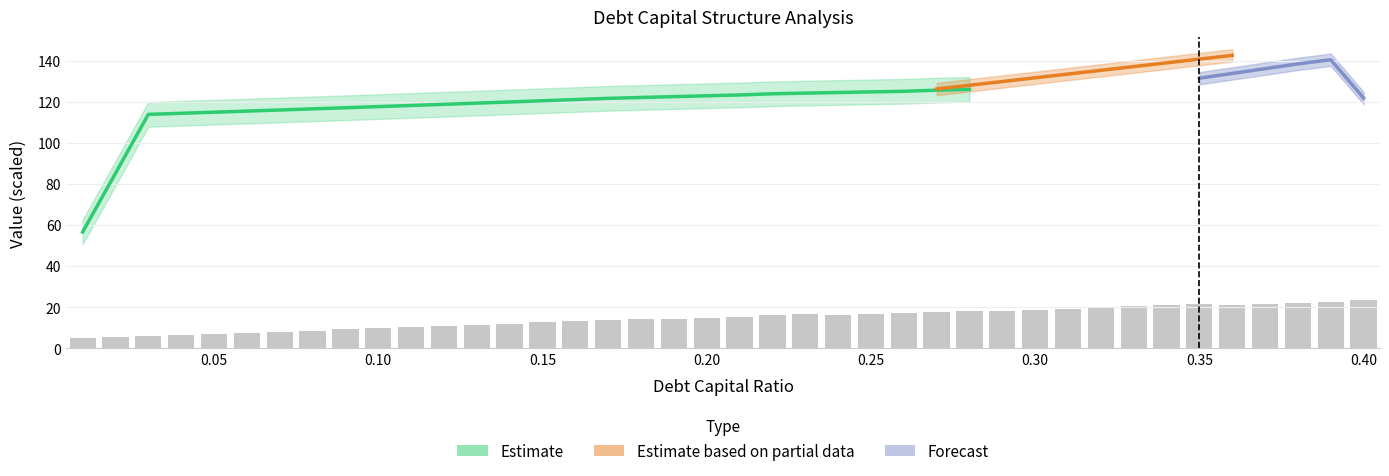

Rank the categories by debt_capital value from lowest to highest.

0, 1, 2, 3, 4, 5, 6, 7, 8, 9, 10, 11, 12, 13, 14, 15, 16, 17, 18, 19, 20, 21, 22, 23, 24, 25, 26, 27, 28, 29, 30, 31, 32, 33, 34, 35, 36, 37, 38, 39